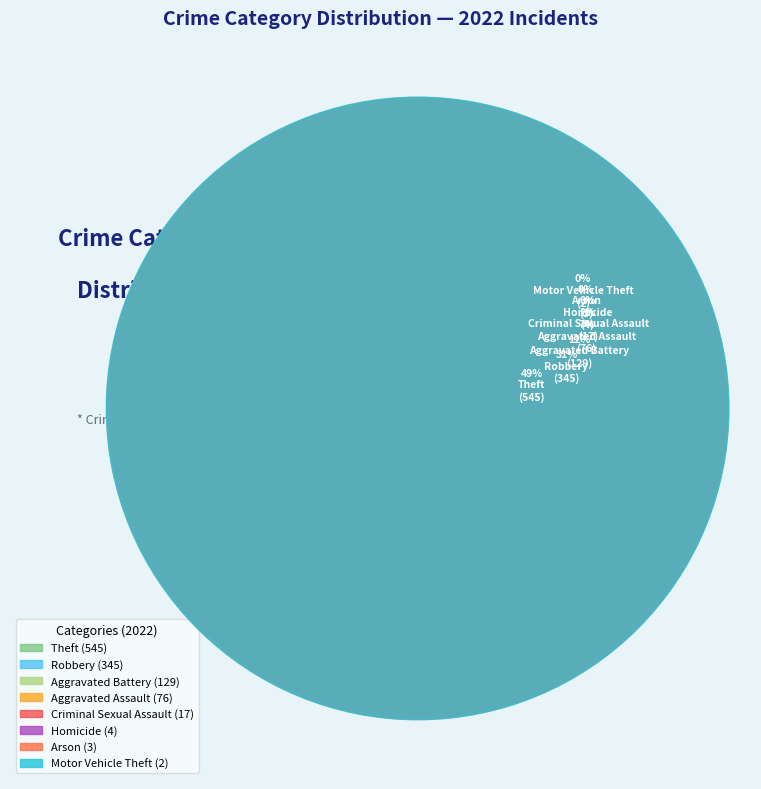

Do Arson and Motor Vehicle Theft together represent more than half of the pie?

No